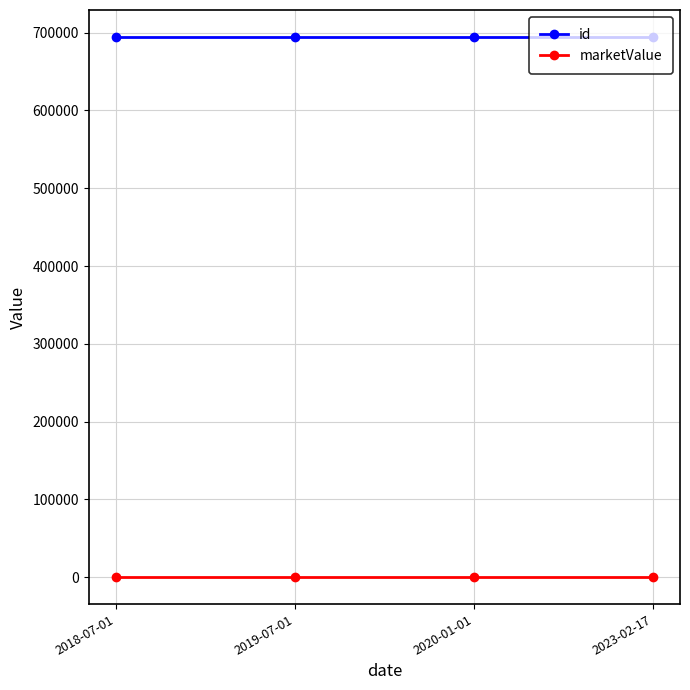

What is the label of the 3rd point from the right?

2019-07-01